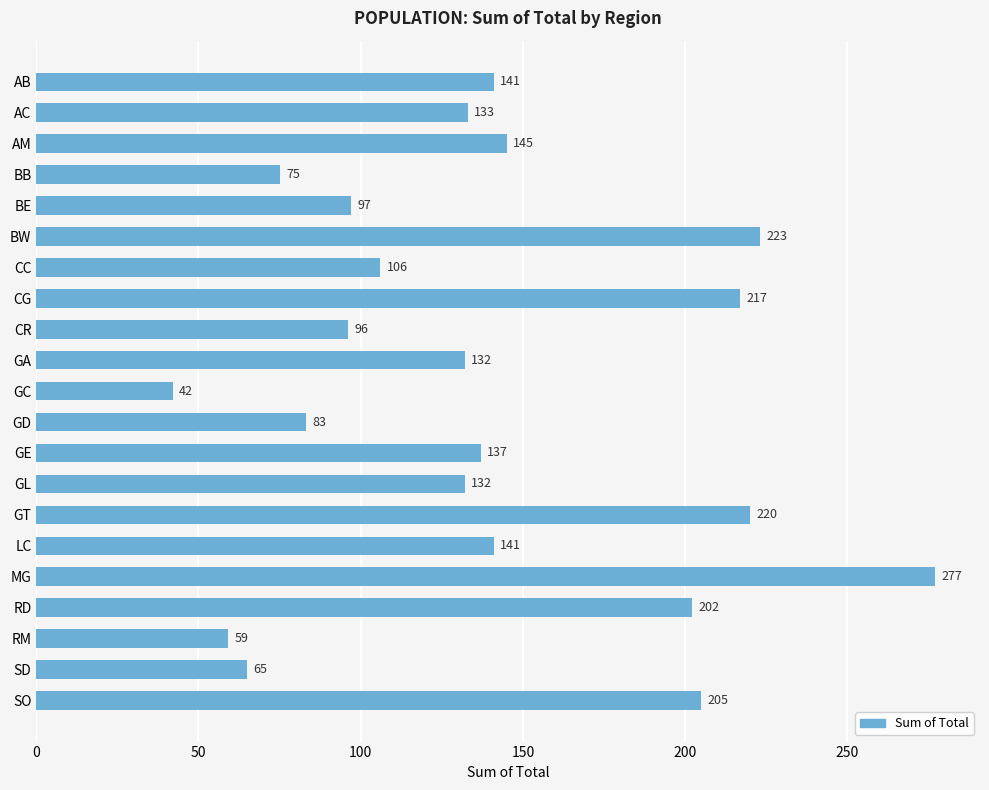

What is the value of the 19th bar from the top?

59